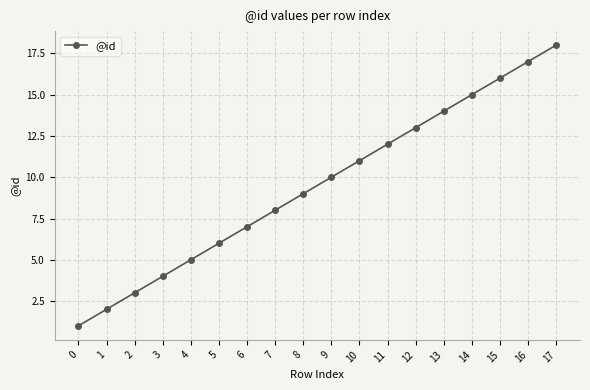

What is the sum of the values at 1 and 15?

18